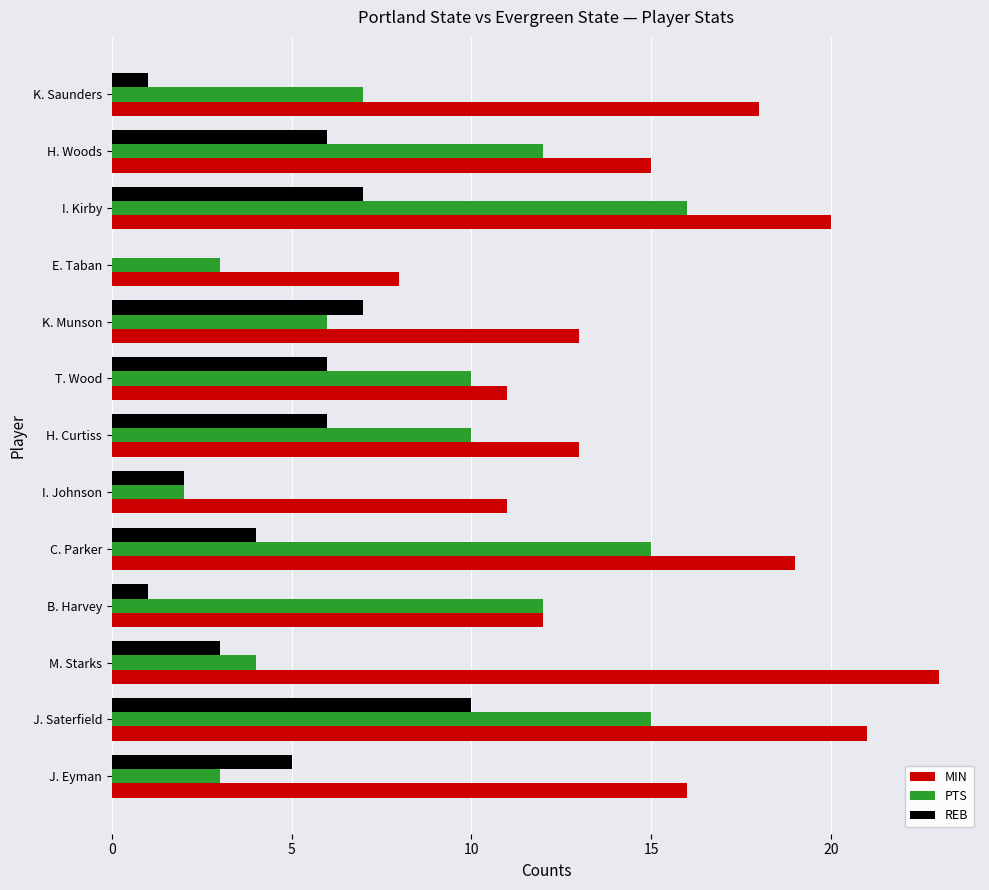

How many positive values does the REB series have?

12